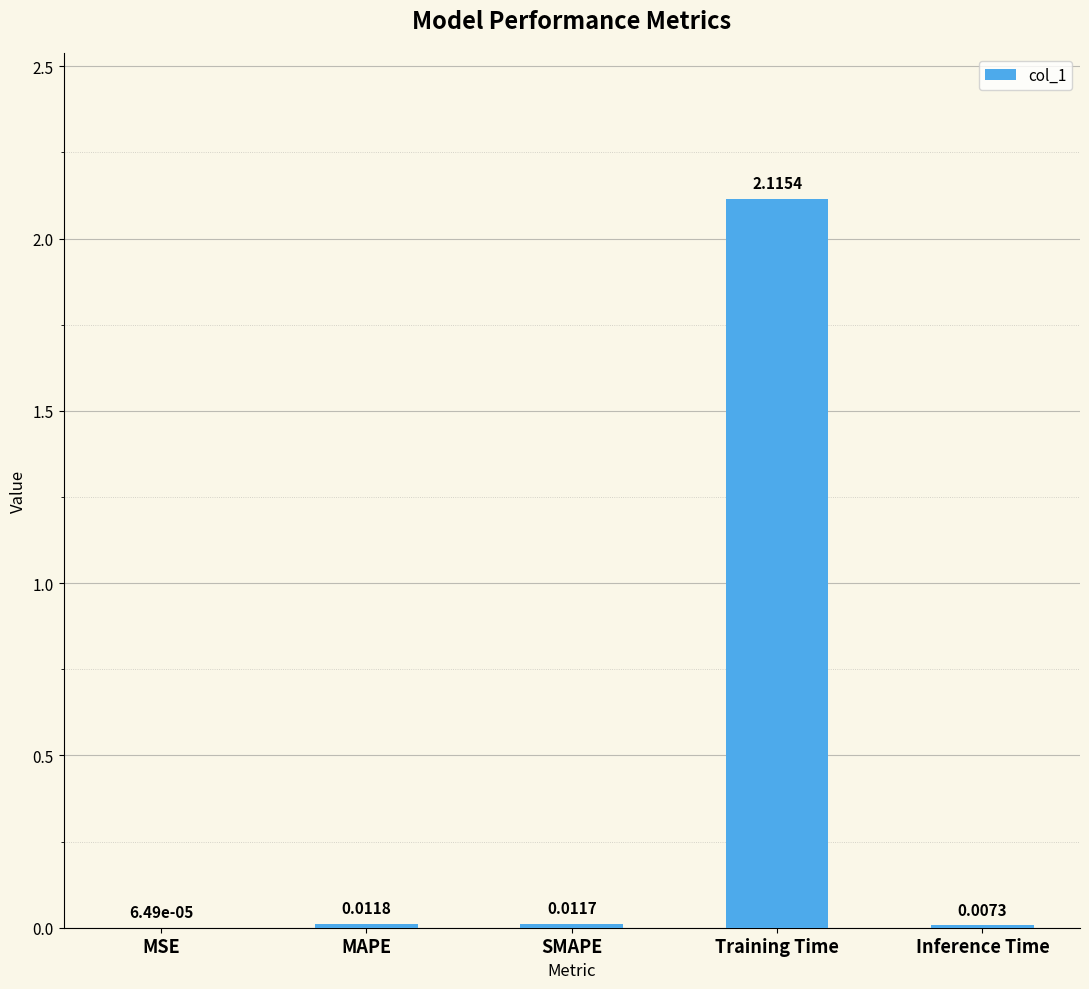

Where is the data nearest to the value 1?

MAPE